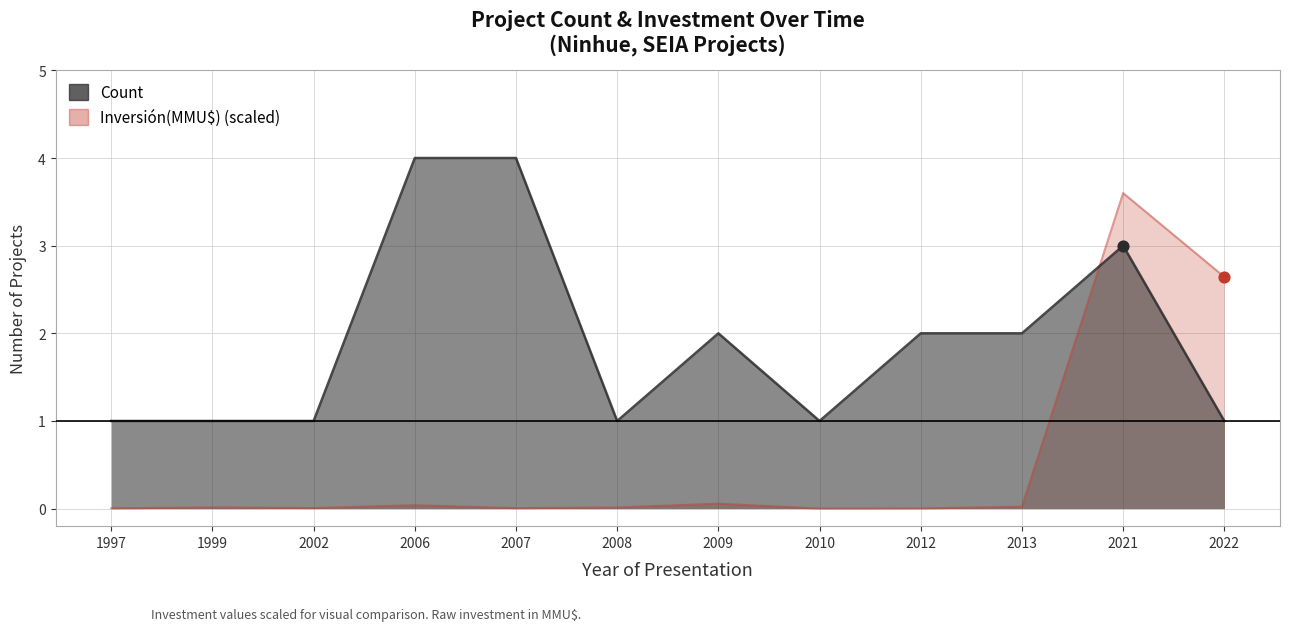

At how many categories does at least one series exceed 2?

4